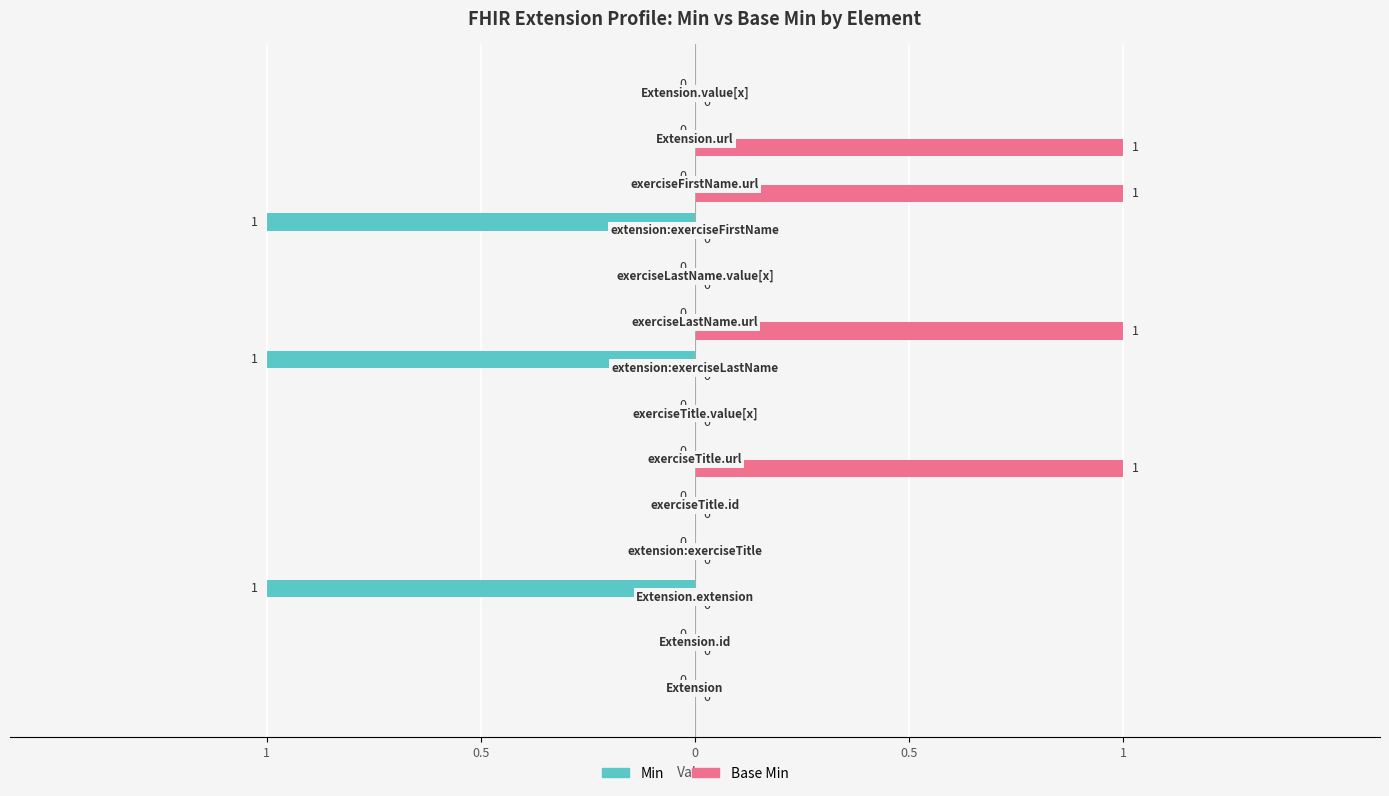

What are all the series names shown in the legend?

Min, Base Min